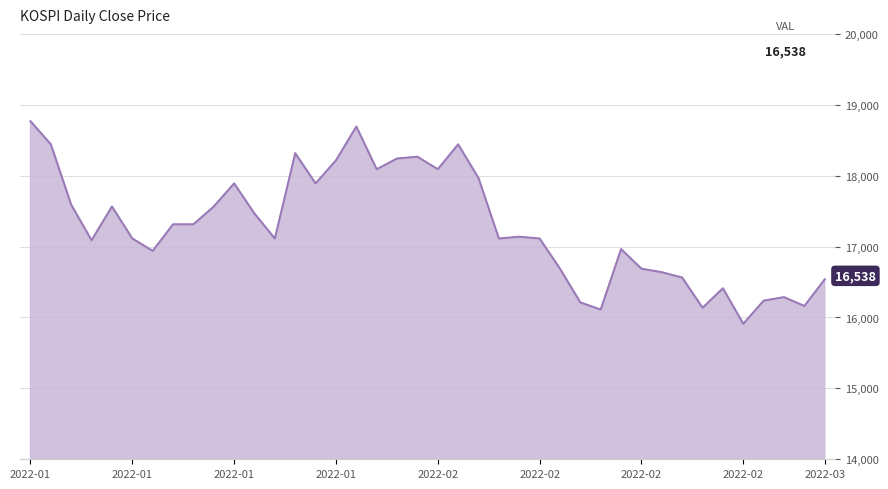

What is the greatest value displayed?

18768